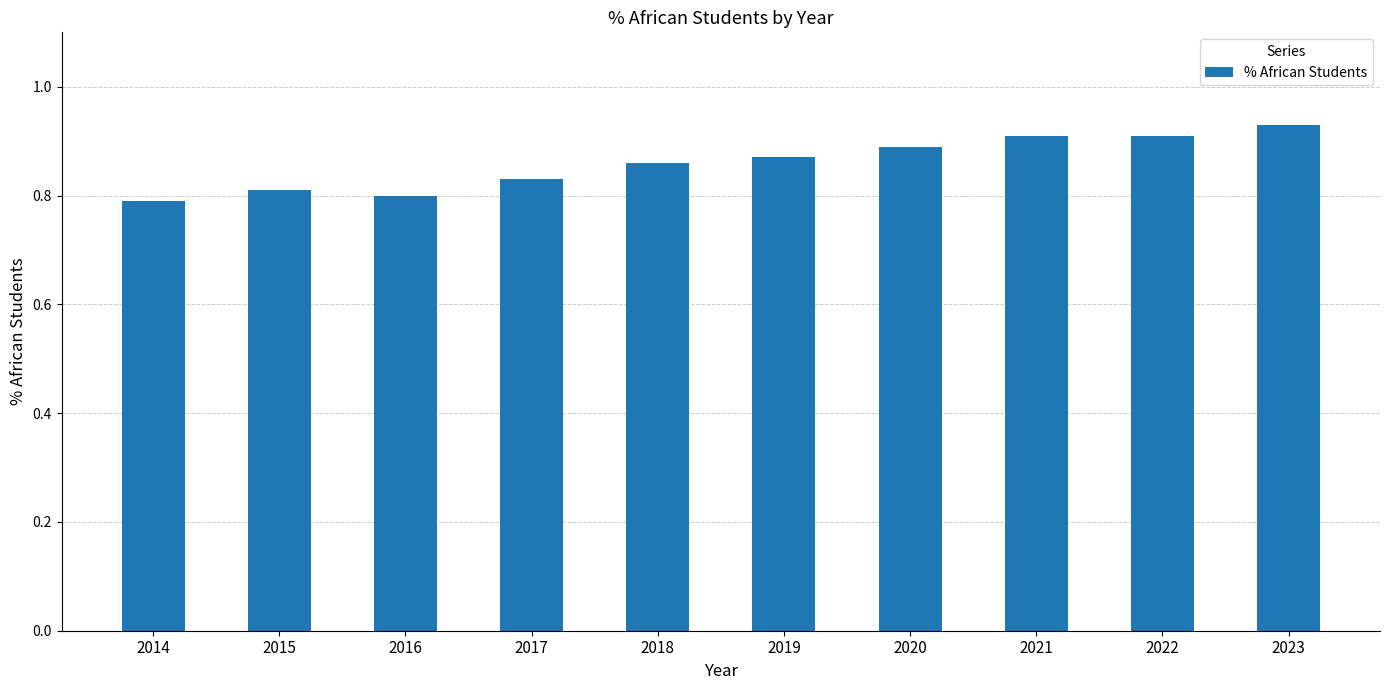

True or false: the data shows 0.9 at 2021.

True